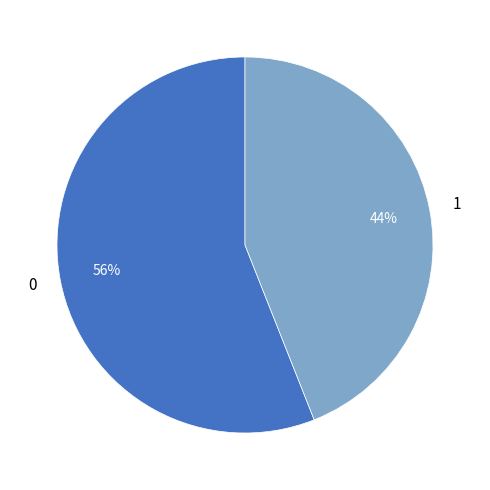

To the nearest percent, what is the difference between the largest and smallest slice percentages?

12%